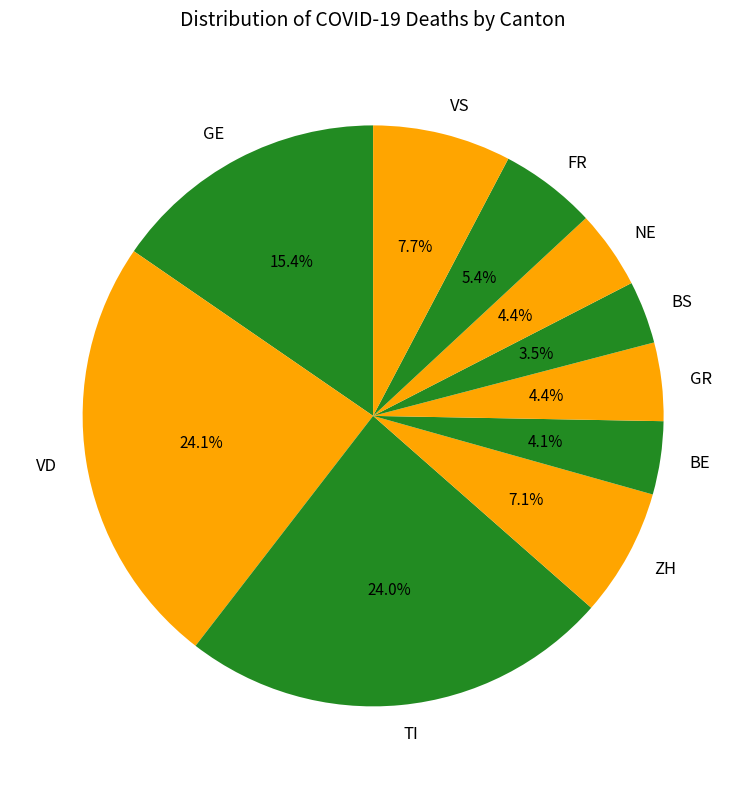

What portion of the pie excludes GE?

84.6%